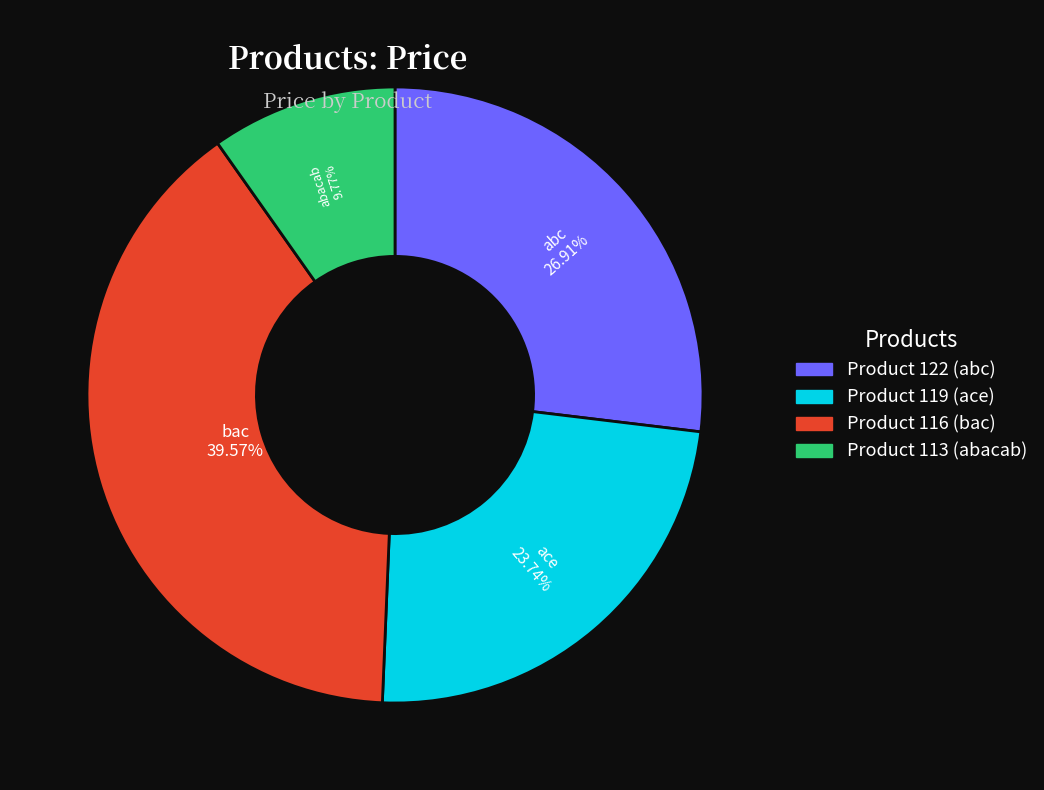

Which has a higher value, Product 119 (ace) or Product 116 (bac)?

Product 116 (bac)